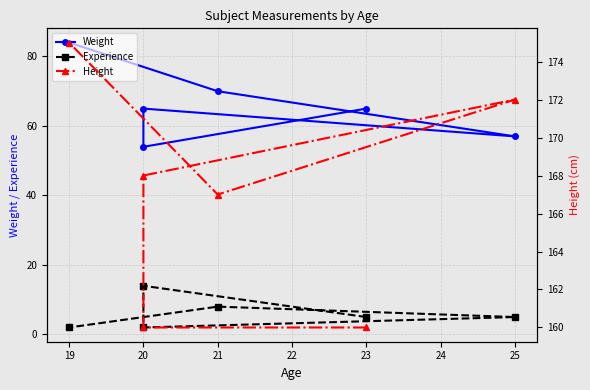

How many data points in Experience are less than 5?

2